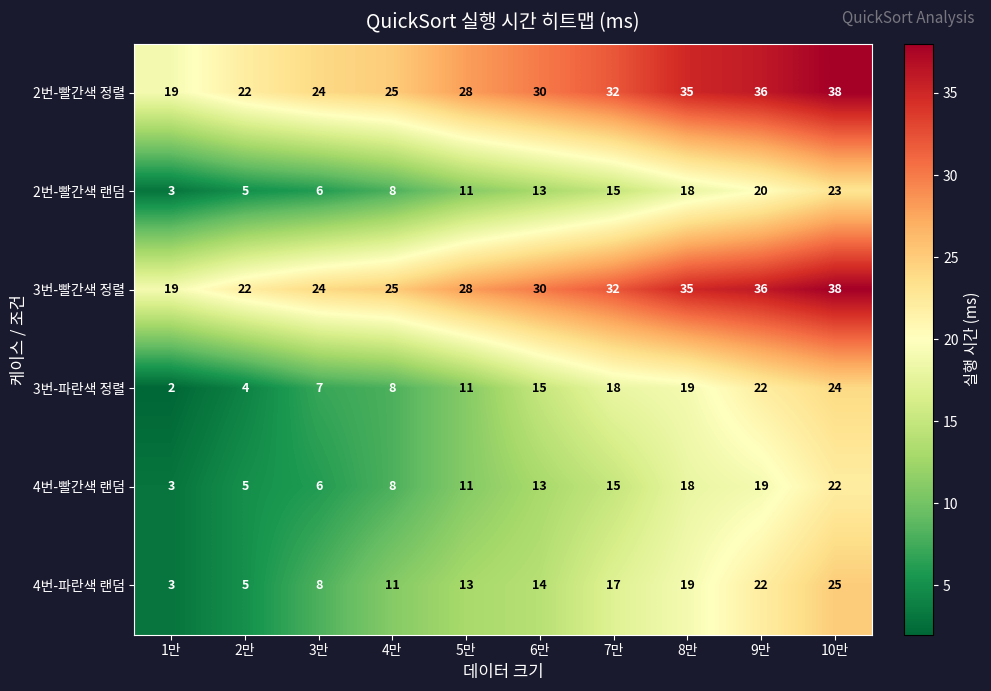

True or false: 4번-빨간색 랜덤 has a value of 19 at 9만.

True